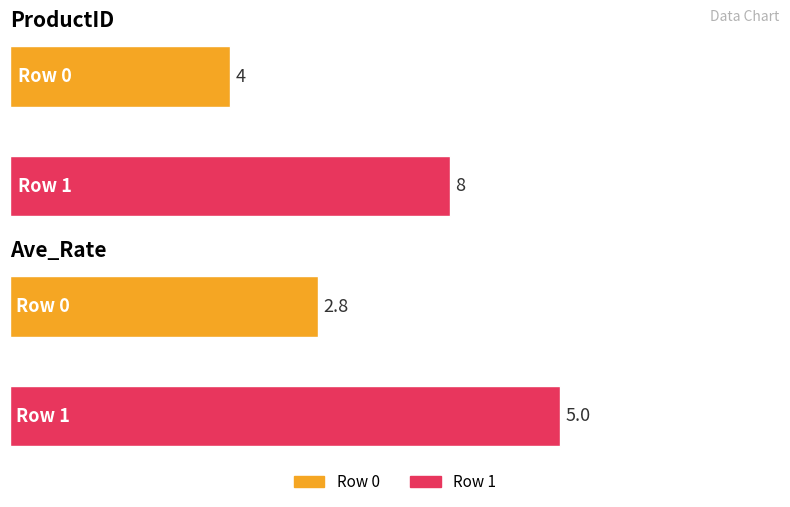

The value of ProductID at 1 is 8.0. True or false?

True